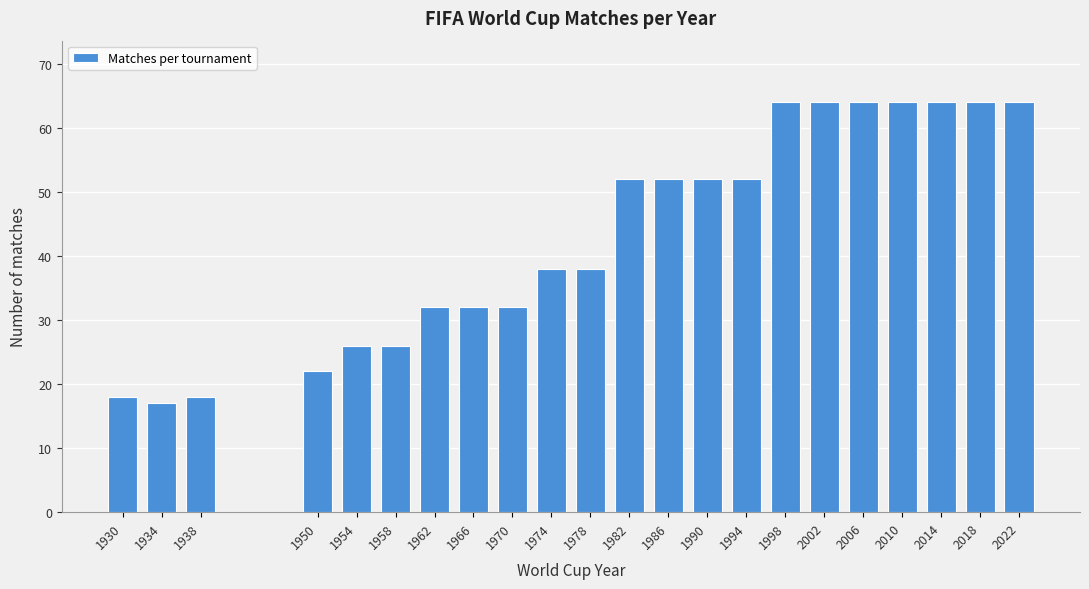

Reading left to right, transcribe all the data shown in this chart.

18	17	18	22	26	26	32	32	32	38	38	52	52	52	52	64	64	64	64	64	64	64